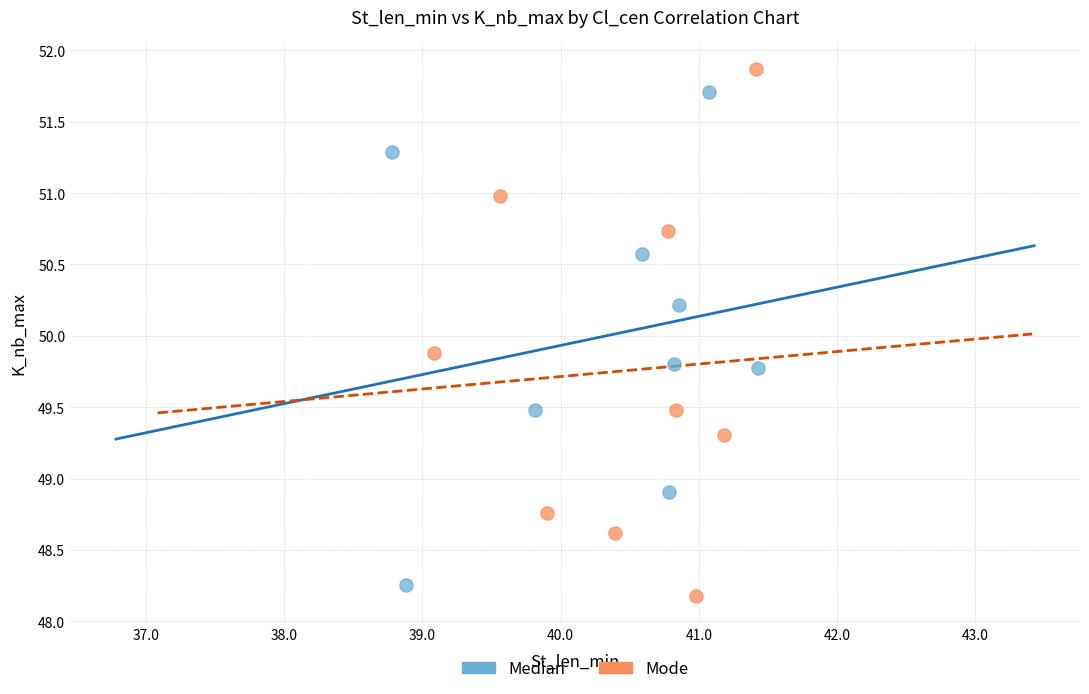

Which series reaches the maximum Y coordinate?

Mode